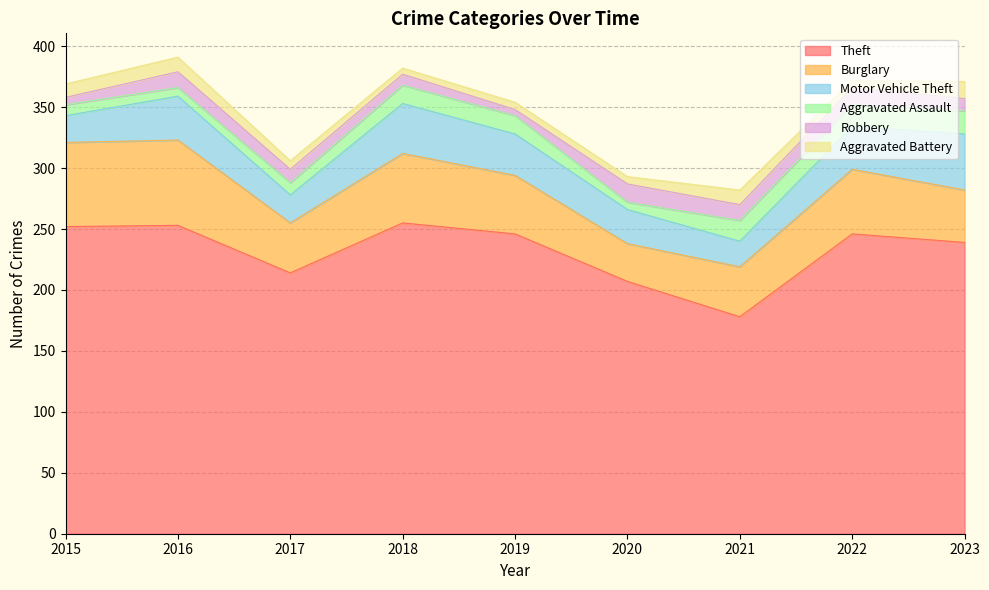

Reading left to right, transcribe all the data shown in this chart.

Theft: 252	253	214	255	246	207	178	246	239
Burglary: 69	70	41	57	48	31	41	53	43
Motor Vehicle Theft: 22	36	23	41	34	28	21	35	46
Aggravated Assault: 9	7	10	15	15	6	17	18	19
Robbery: 6	13	11	9	5	15	13	14	10
Aggravated Battery: 11	12	7	5	6	6	12	6	14